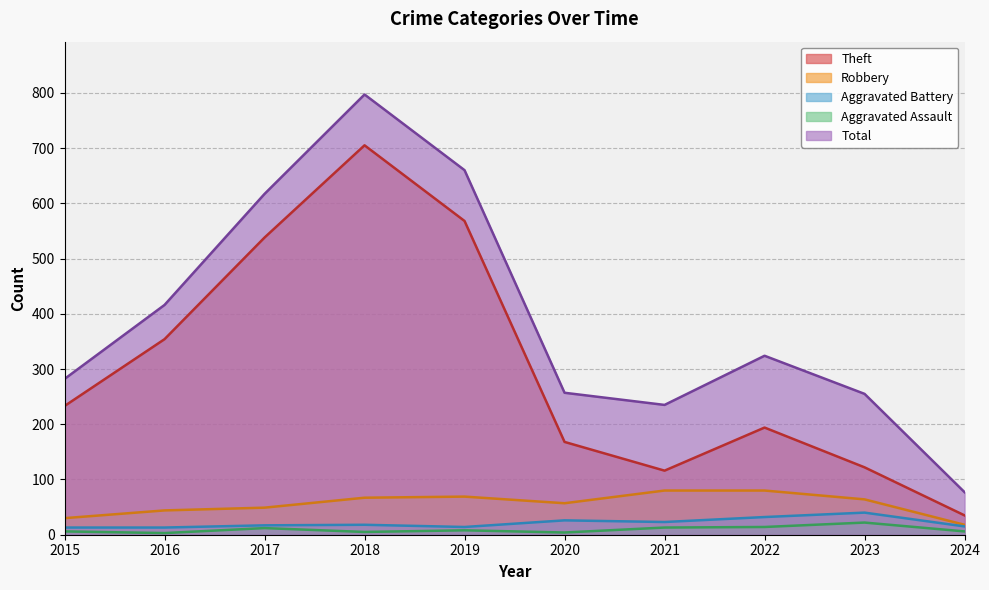

True or false: Aggravated Battery and Robbery cross at least once.

False